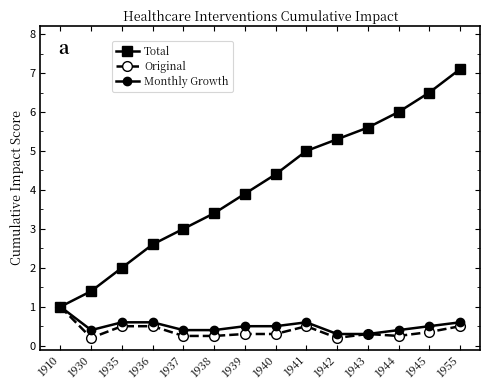

True or false: Original has a value of 0.3 at 1940.

True